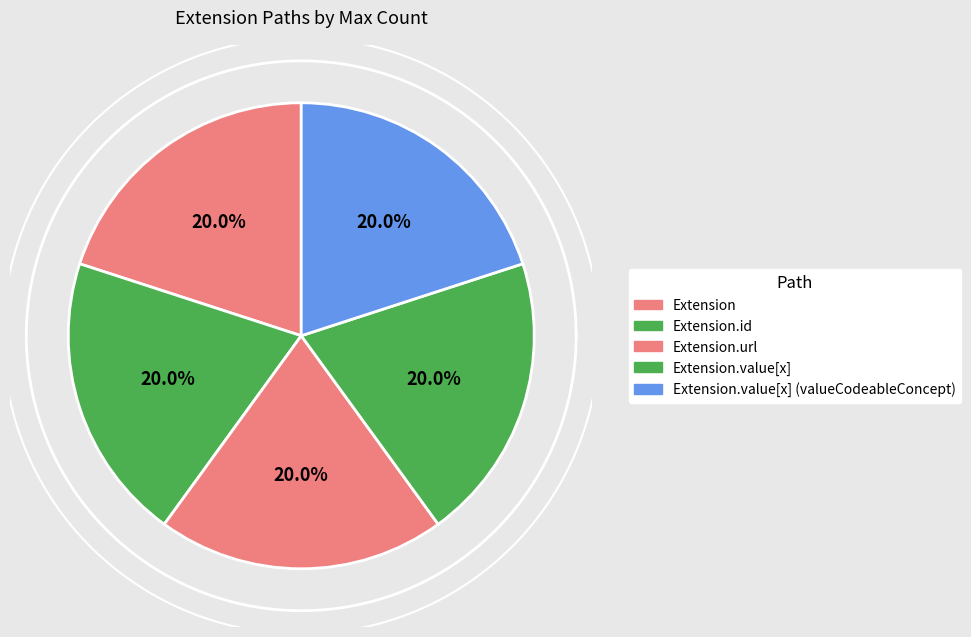

True or false: Extension.url accounts for 25% of the total.

False